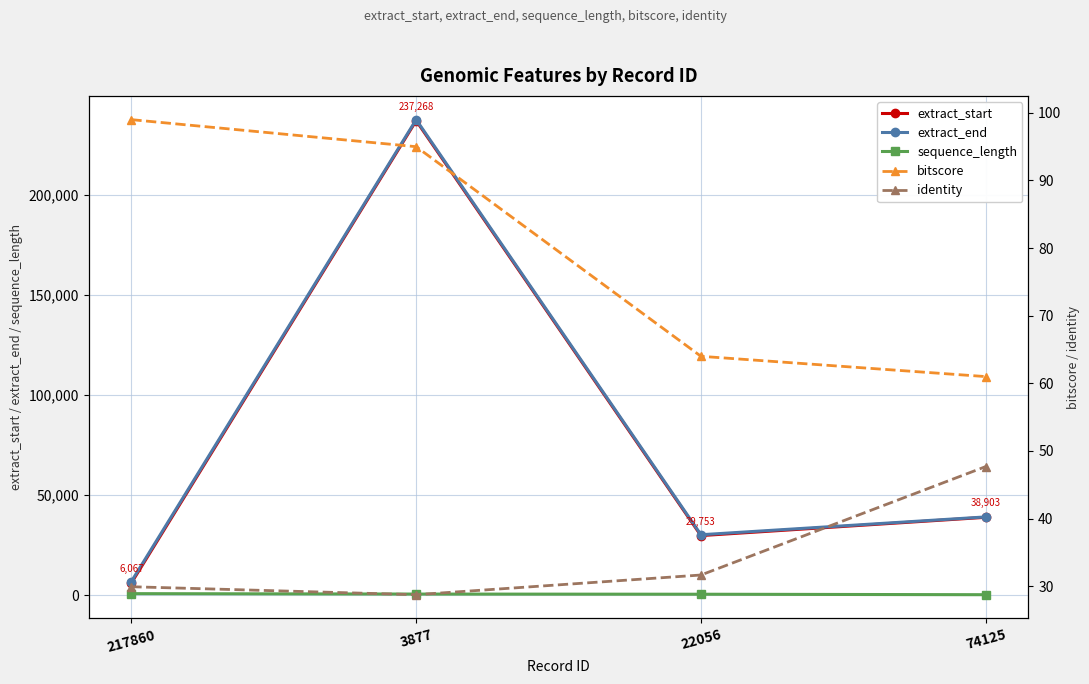

Reading left to right, what are all the values shown in this chart?

extract_start: 6067.0	237268.0	29753.0	38903.0
extract_end: 6789.0	237780.0	30181.0	39097.0
sequence_length: 723.0	513.0	429.0	195.0
bitscore: 99.0	95.0	64.0	61.0
identity: 29.9	28.7	31.7	47.7